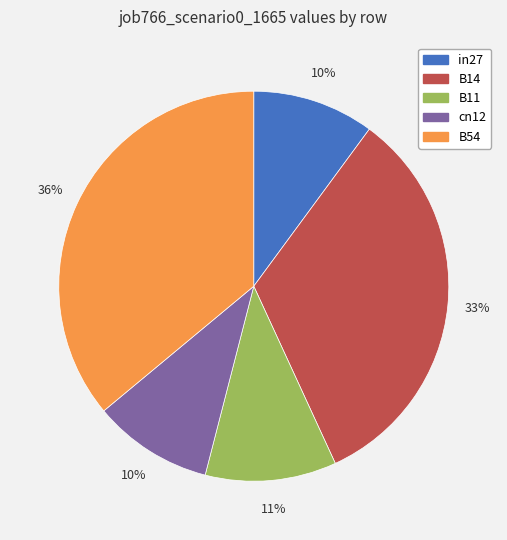

Do B14 and in27 together represent more than half of the pie?

No